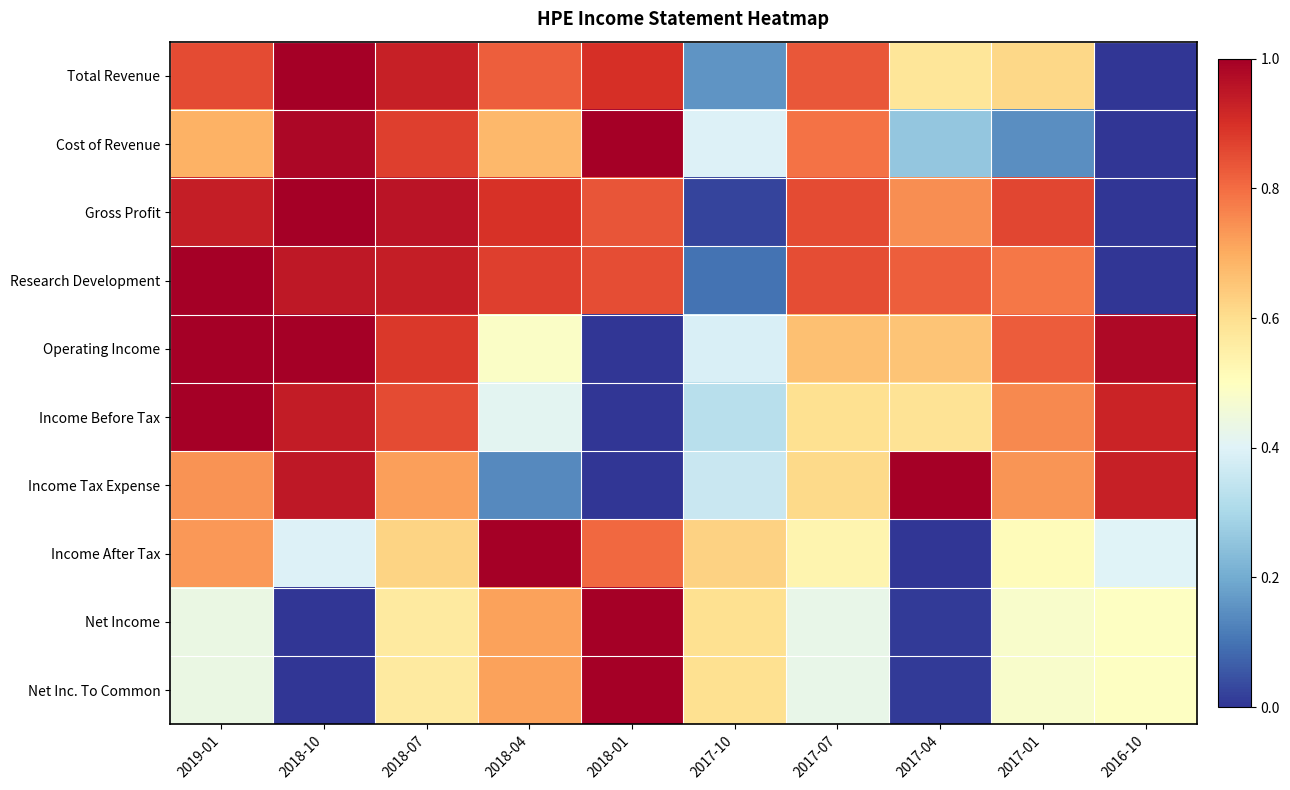

At which category is the sum across all series the highest?

2018-07